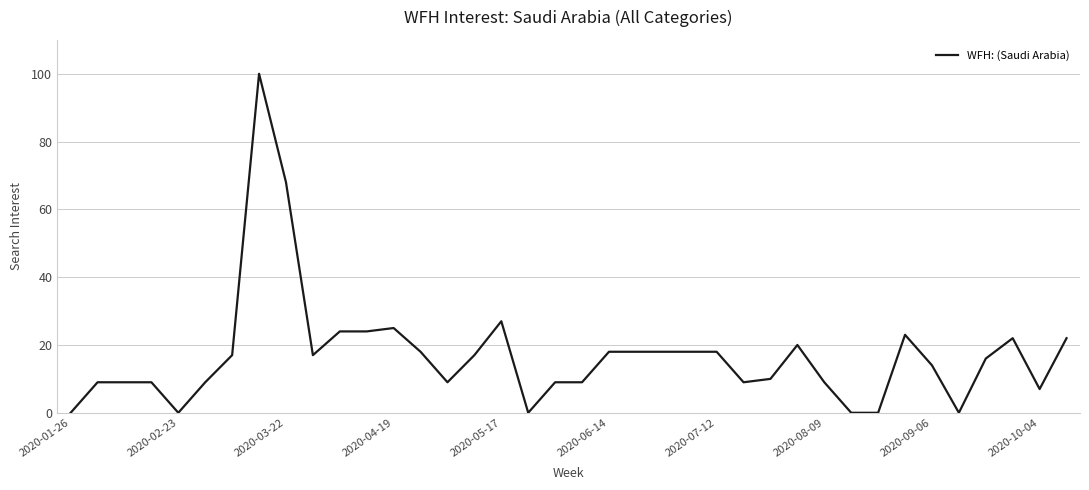

What is the difference between the maximum and minimum values?

100